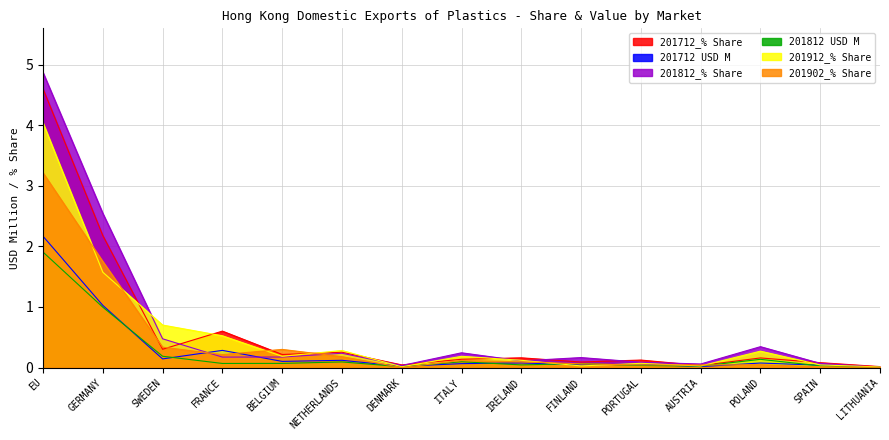

Which series has the largest total across all categories?

201812_% Share